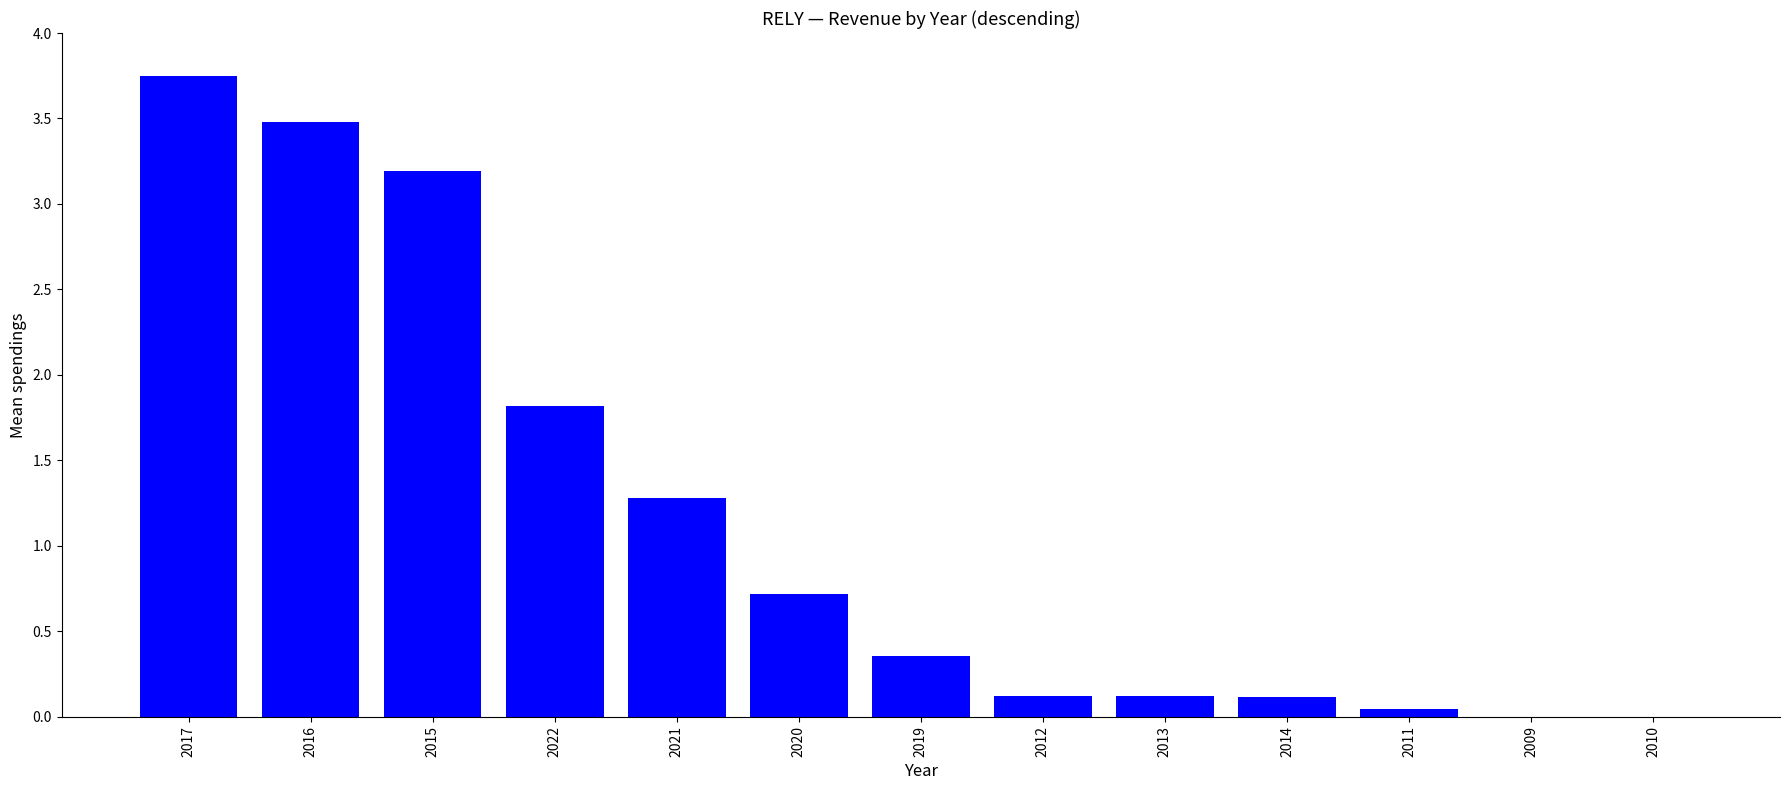

Are the bars horizontal?

No